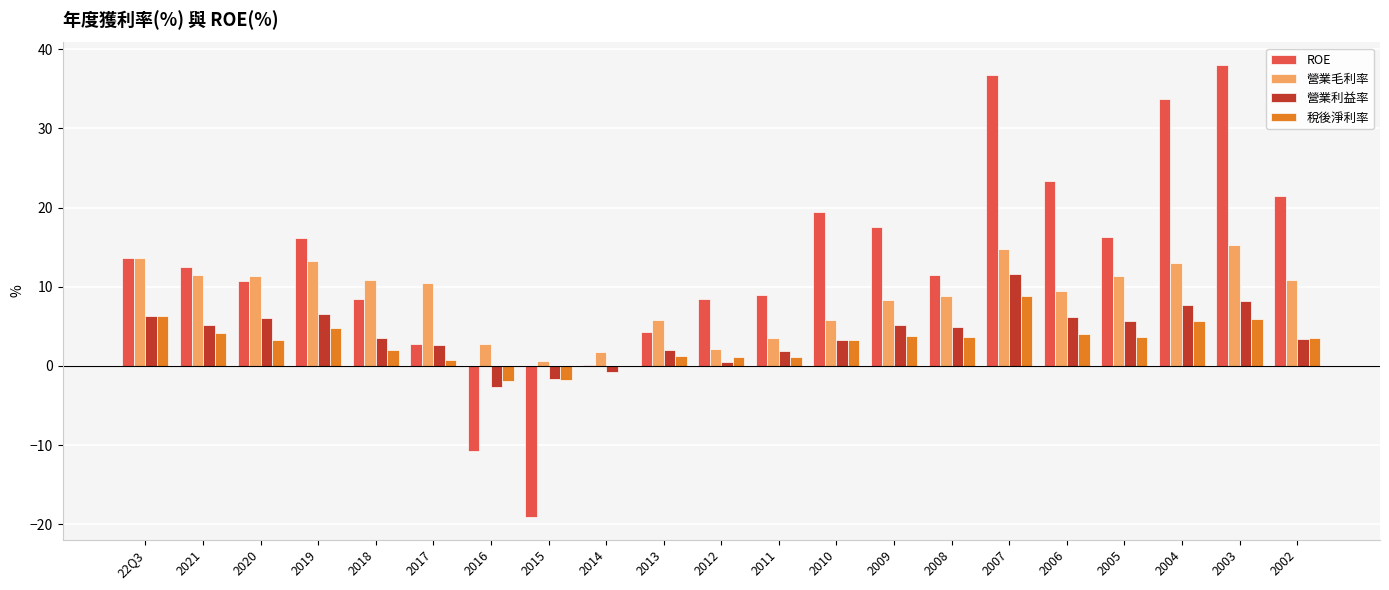

Which category has the highest value across all series?

2003